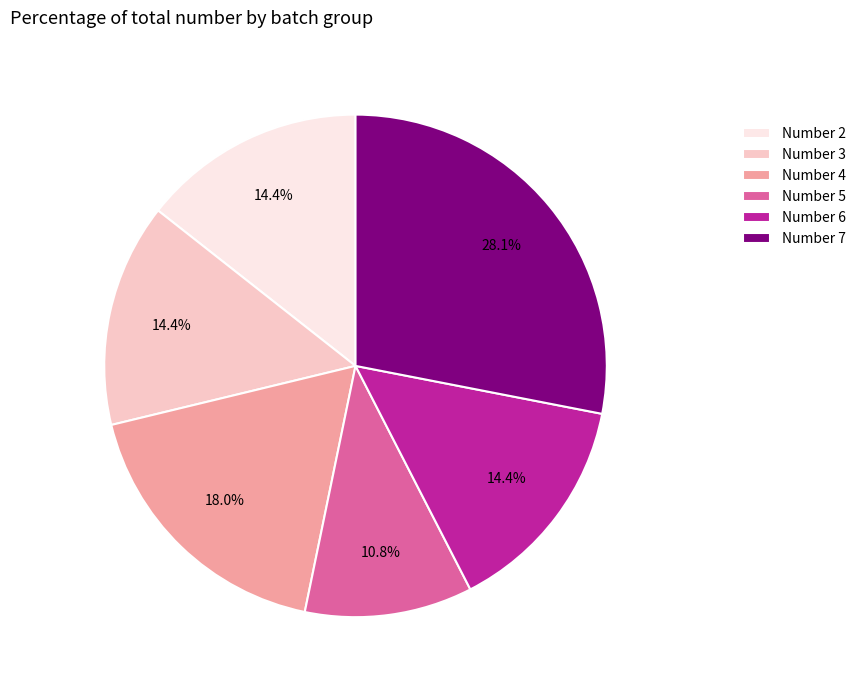

To the nearest percent, what is the difference between the largest and smallest slice percentages?

17%